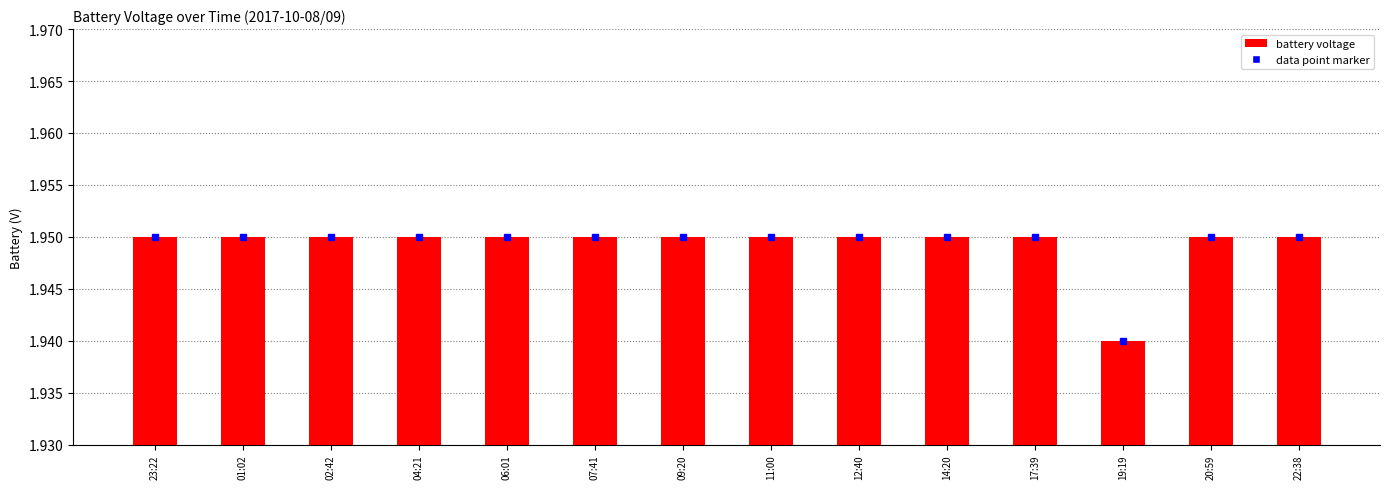

Are the bars horizontal?

No